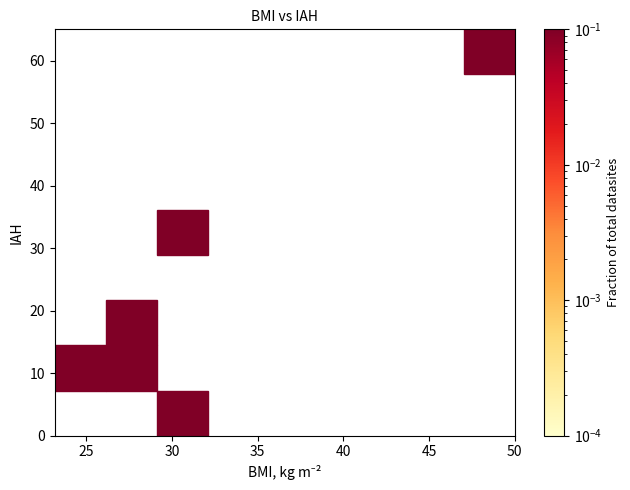

What is the average Y value?

20.0